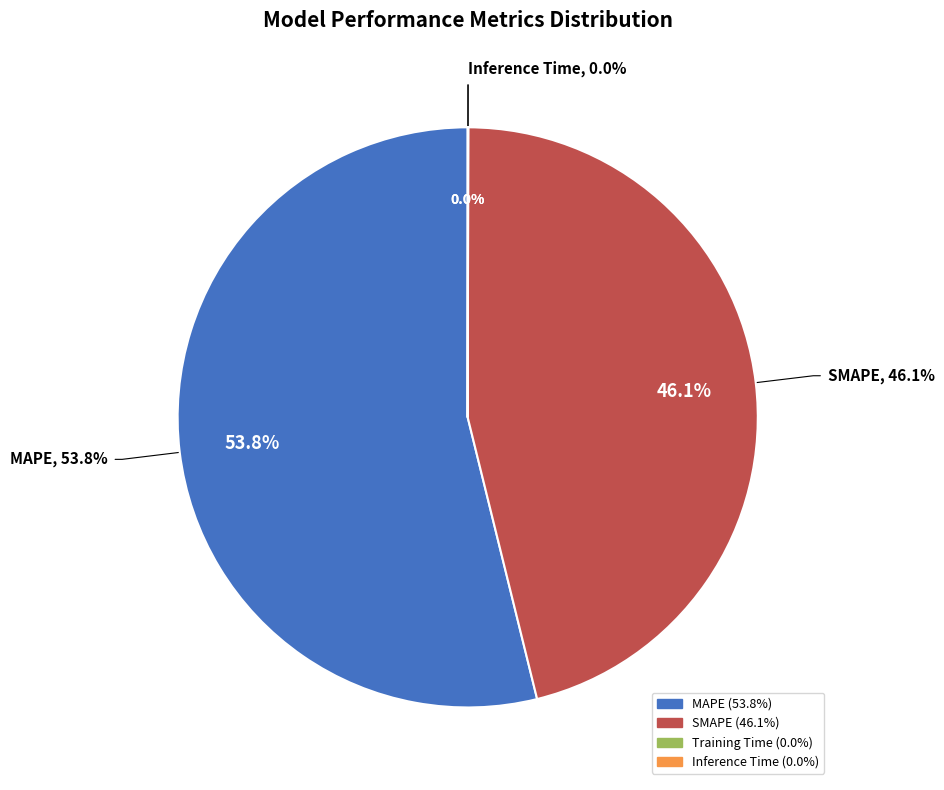

Is MAPE the majority of the pie?

Yes